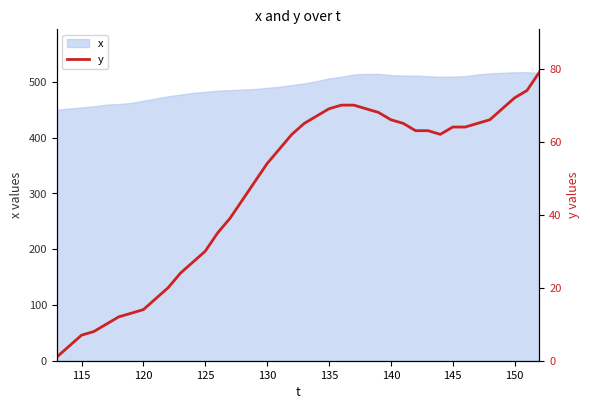

What is the minimum value for x?

450